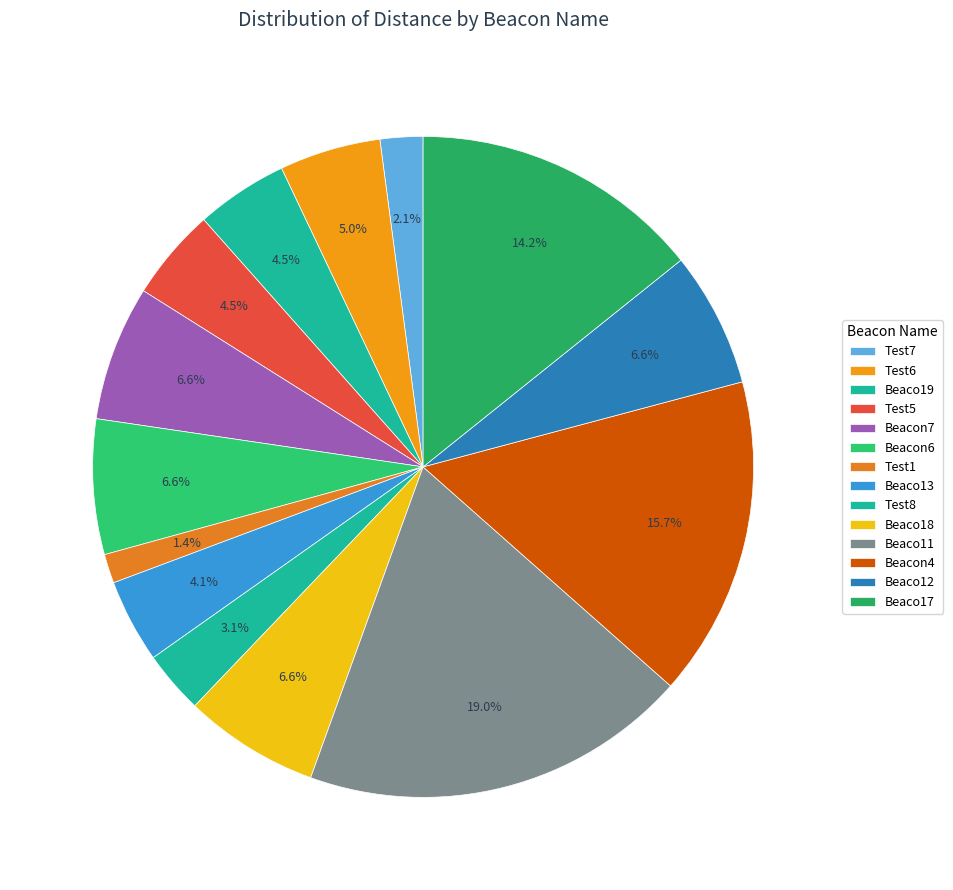

What is the change in value from Test8 to Beaco17?

+44.2